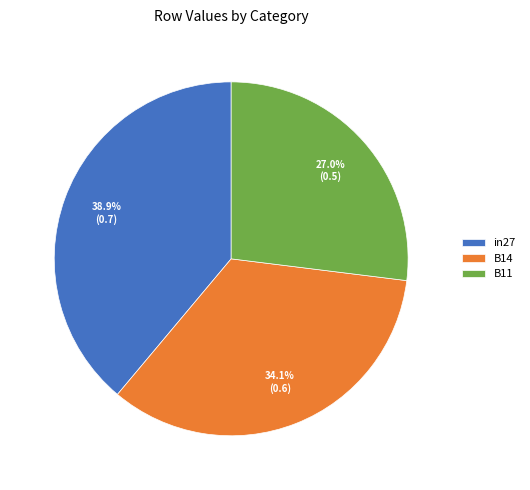

To the nearest percent, what is the difference between the B14 and in27 slice percentages?

5%